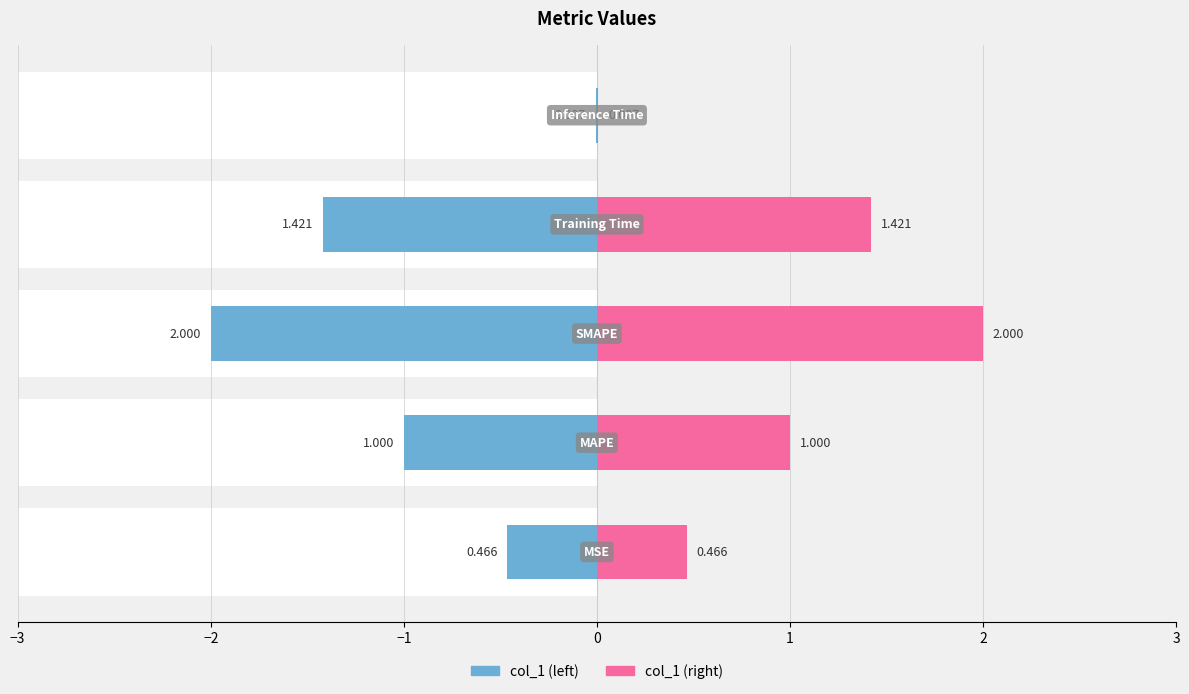

True or false: the data shows 1.0 at MAPE.

True